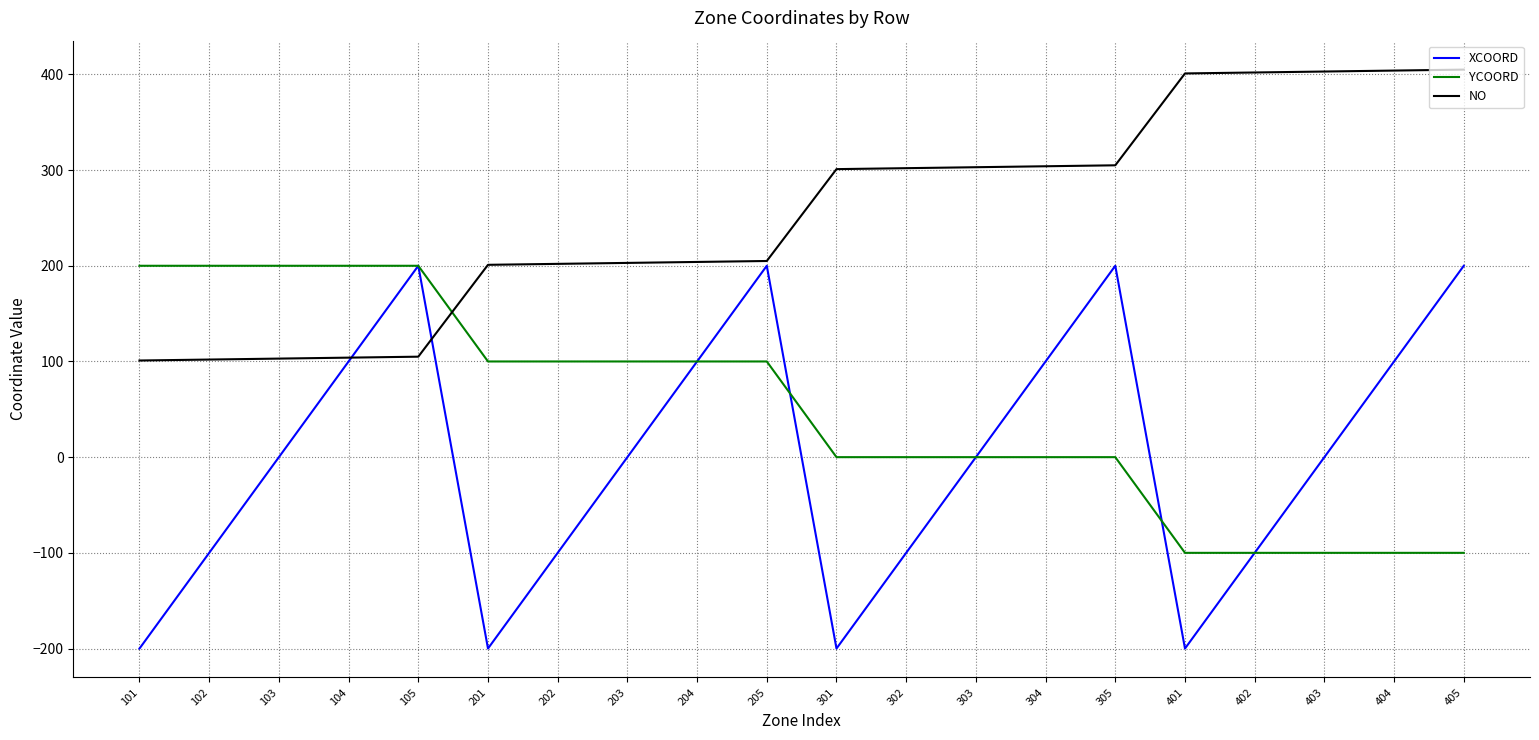

Which series has the largest range (max minus min)?

XCOORD